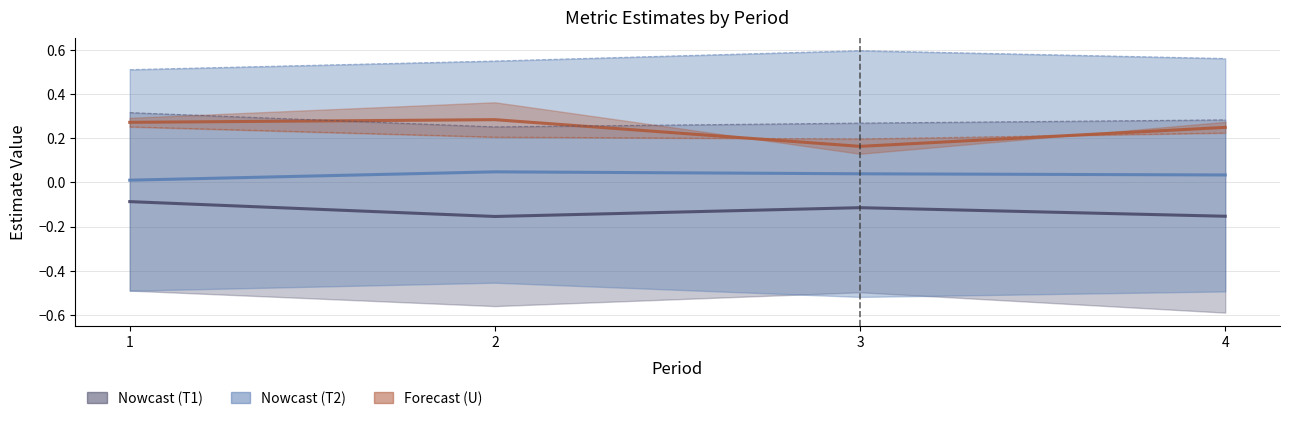

At which label is T1_Je closest to 0?

2